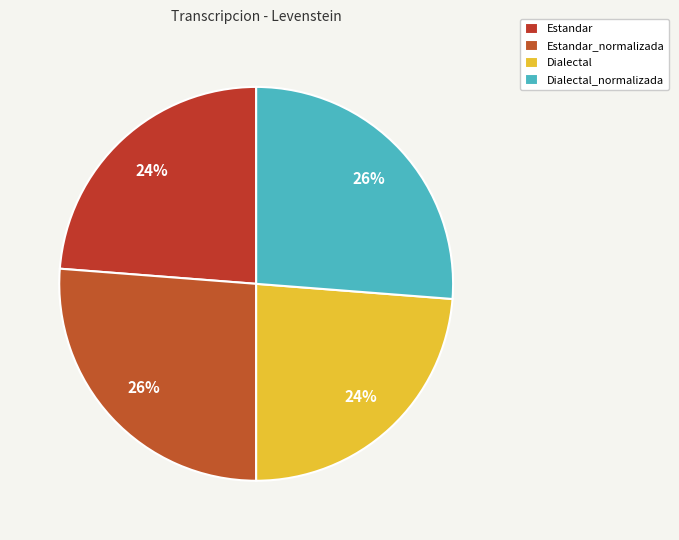

To the nearest percent, what is the combined percentage of Estandar_normalizada and Dialectal_normalizada?

52%